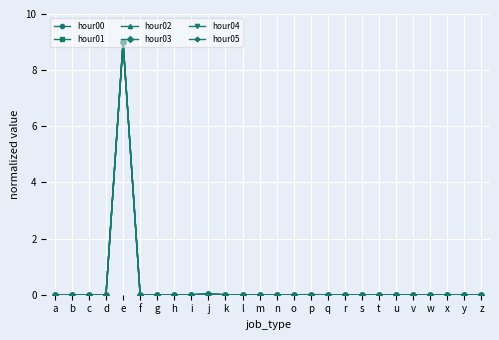

Does the chart have visible grid lines?

Yes